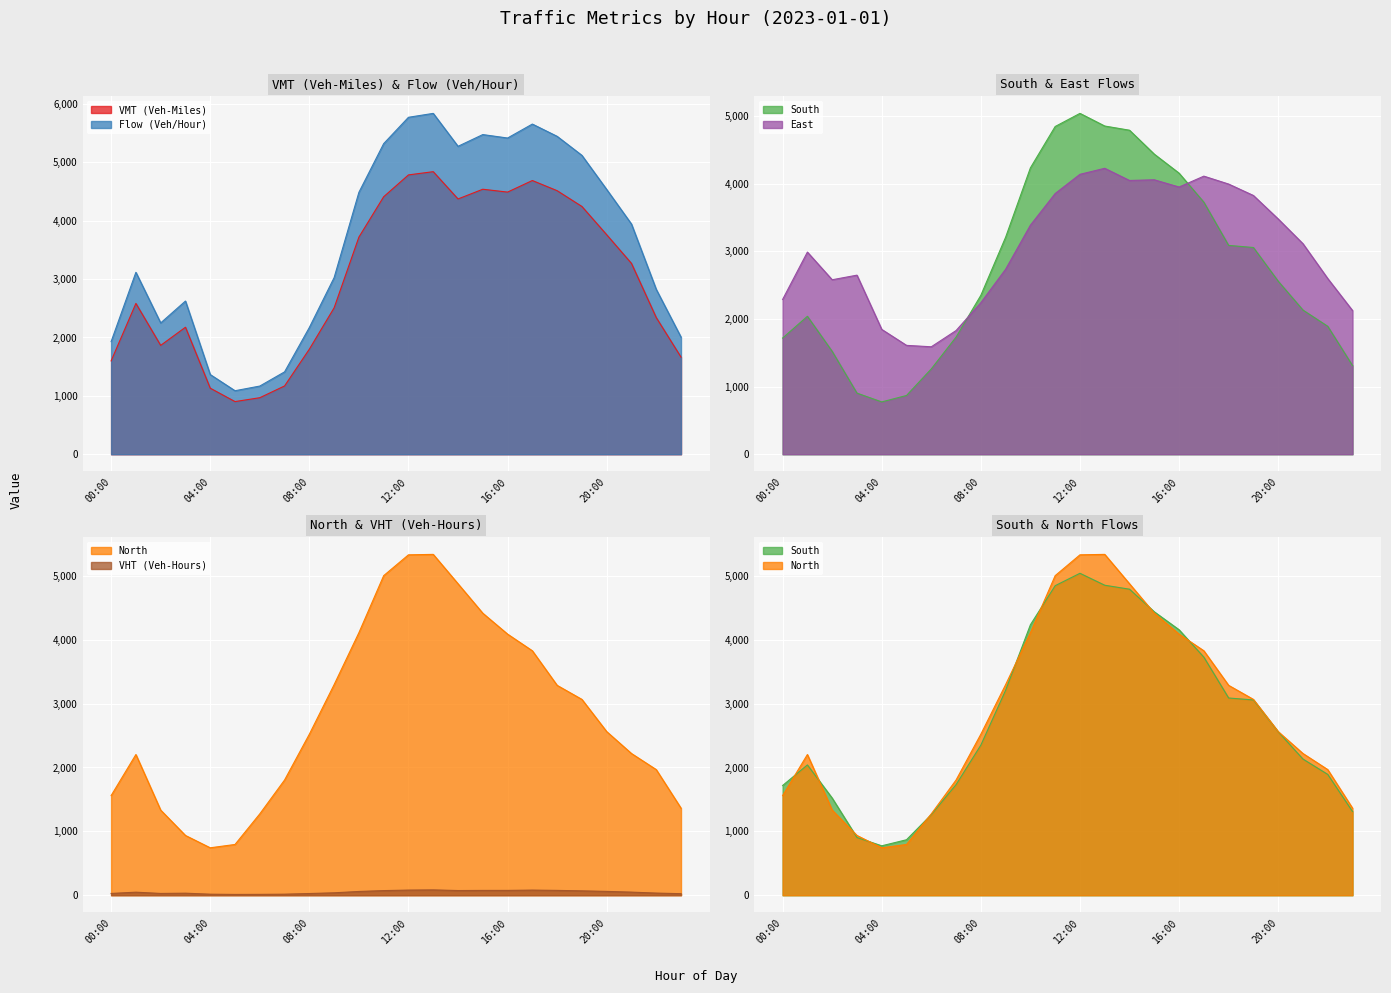

What is the label of the 13th point from the right?

11:00